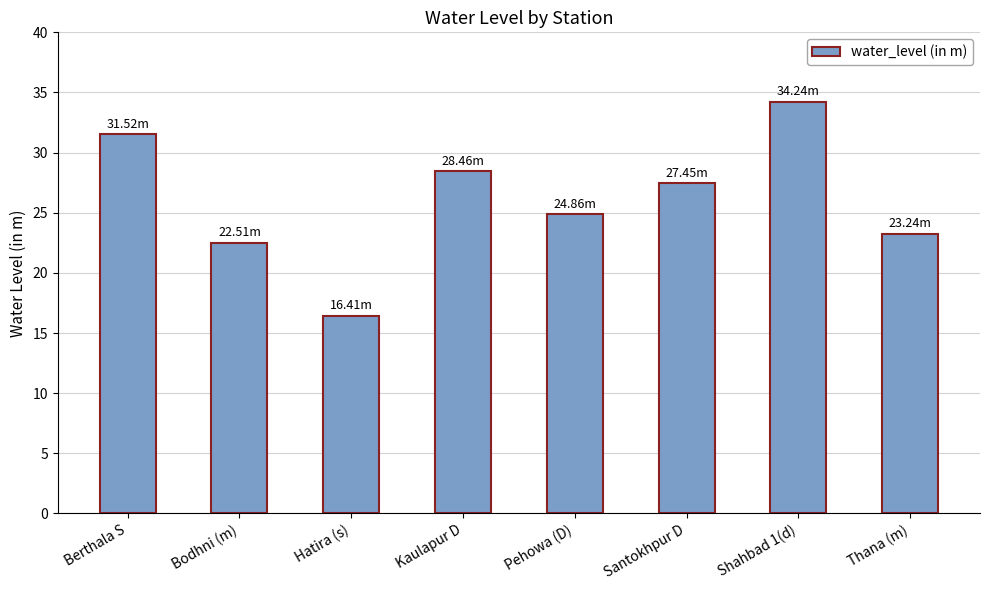

Which label corresponds to the smallest value in the chart?

Hatira (s)